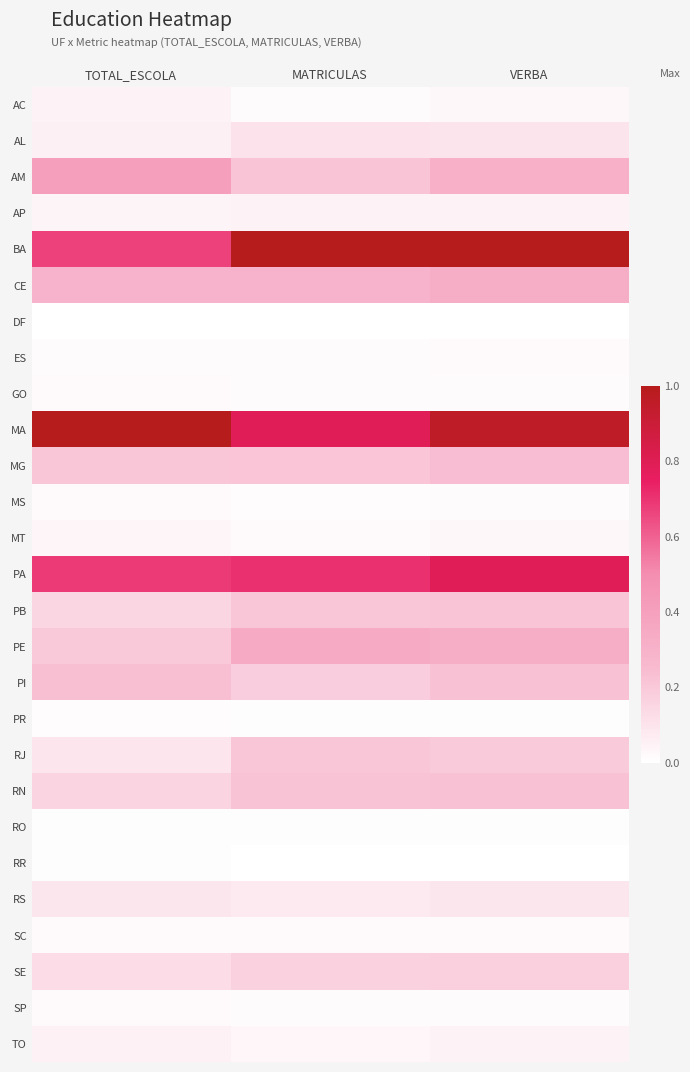

Reading right to left, extract all data points from this chart.

AC: VERBA=0.0	MATRICULAS=0.0	TOTAL_ESCOLA=0.0
AL: VERBA=0.1	MATRICULAS=0.1	TOTAL_ESCOLA=0.1
AM: VERBA=0.3	MATRICULAS=0.2	TOTAL_ESCOLA=0.4
AP: VERBA=0.1	MATRICULAS=0.0	TOTAL_ESCOLA=0.0
BA: VERBA=1.0	MATRICULAS=1.0	TOTAL_ESCOLA=0.7
CE: VERBA=0.3	MATRICULAS=0.3	TOTAL_ESCOLA=0.3
DF: VERBA=0.0	MATRICULAS=0.0	TOTAL_ESCOLA=0.0
ES: VERBA=0.0	MATRICULAS=0.0	TOTAL_ESCOLA=0.0
GO: VERBA=0.0	MATRICULAS=0.0	TOTAL_ESCOLA=0.0
MA: VERBA=1.0	MATRICULAS=0.8	TOTAL_ESCOLA=1.0
MG: VERBA=0.2	MATRICULAS=0.2	TOTAL_ESCOLA=0.2
MS: VERBA=0.0	MATRICULAS=0.0	TOTAL_ESCOLA=0.0
MT: VERBA=0.0	MATRICULAS=0.0	TOTAL_ESCOLA=0.0
PA: VERBA=0.8	MATRICULAS=0.7	TOTAL_ESCOLA=0.7
PB: VERBA=0.2	MATRICULAS=0.2	TOTAL_ESCOLA=0.2
PE: VERBA=0.3	MATRICULAS=0.3	TOTAL_ESCOLA=0.2
PI: VERBA=0.2	MATRICULAS=0.2	TOTAL_ESCOLA=0.2
PR: VERBA=0.0	MATRICULAS=0.0	TOTAL_ESCOLA=0.0
RJ: VERBA=0.2	MATRICULAS=0.2	TOTAL_ESCOLA=0.1
RN: VERBA=0.2	MATRICULAS=0.2	TOTAL_ESCOLA=0.2
RO: VERBA=0.0	MATRICULAS=0.0	TOTAL_ESCOLA=0.0
RR: VERBA=0.0	MATRICULAS=0.0	TOTAL_ESCOLA=0.0
RS: VERBA=0.1	MATRICULAS=0.1	TOTAL_ESCOLA=0.1
SC: VERBA=0.0	MATRICULAS=0.0	TOTAL_ESCOLA=0.0
SE: VERBA=0.2	MATRICULAS=0.2	TOTAL_ESCOLA=0.1
SP: VERBA=0.0	MATRICULAS=0.0	TOTAL_ESCOLA=0.0
TO: VERBA=0.0	MATRICULAS=0.0	TOTAL_ESCOLA=0.1